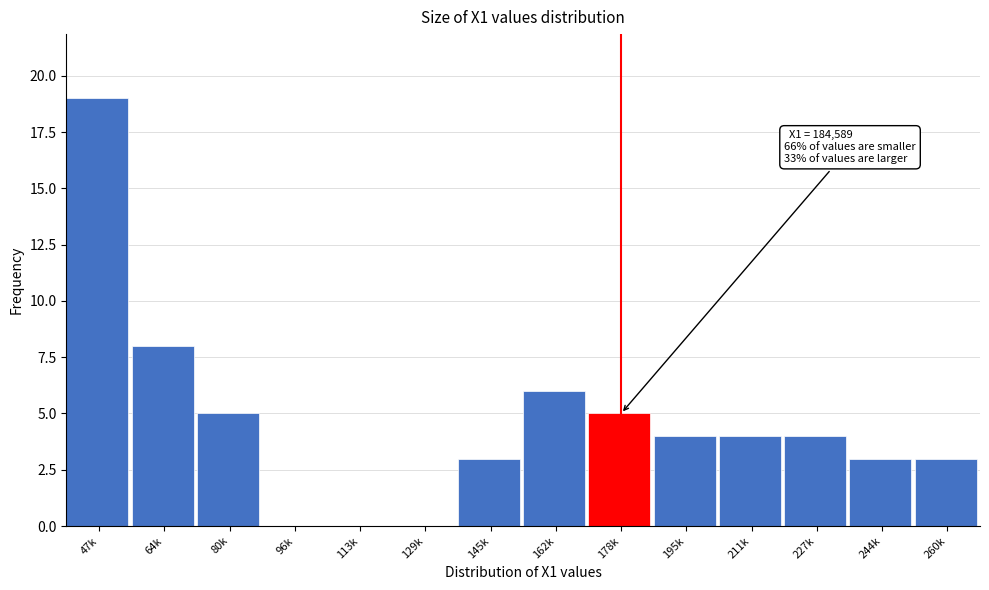

Reading left to right, extract all data points from this chart.

47k=19	64k=8	80k=5	96k=0	113k=0	129k=0	145k=3	162k=6	178k=5	195k=4	211k=4	227k=4	244k=3	260k=3